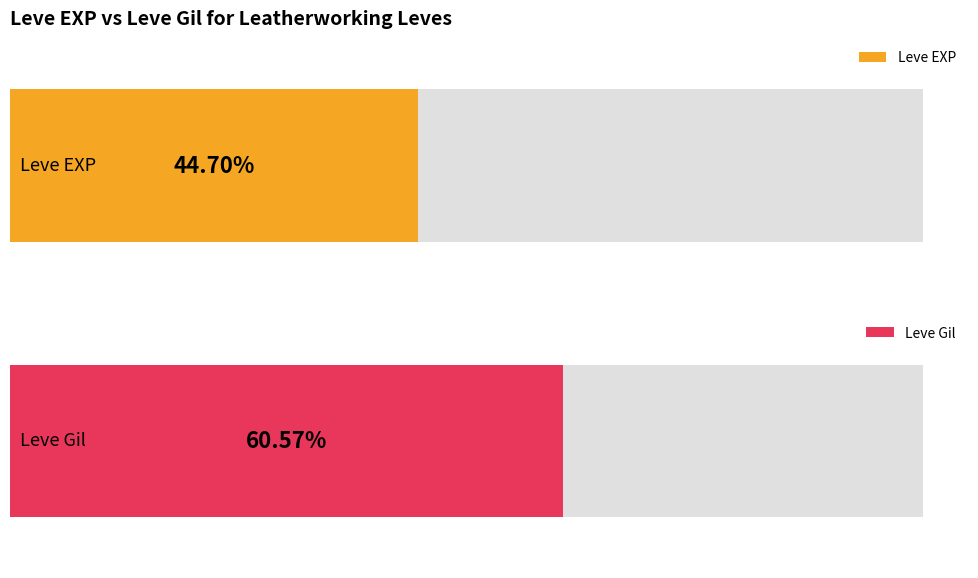

How many bars are there in each group?

2